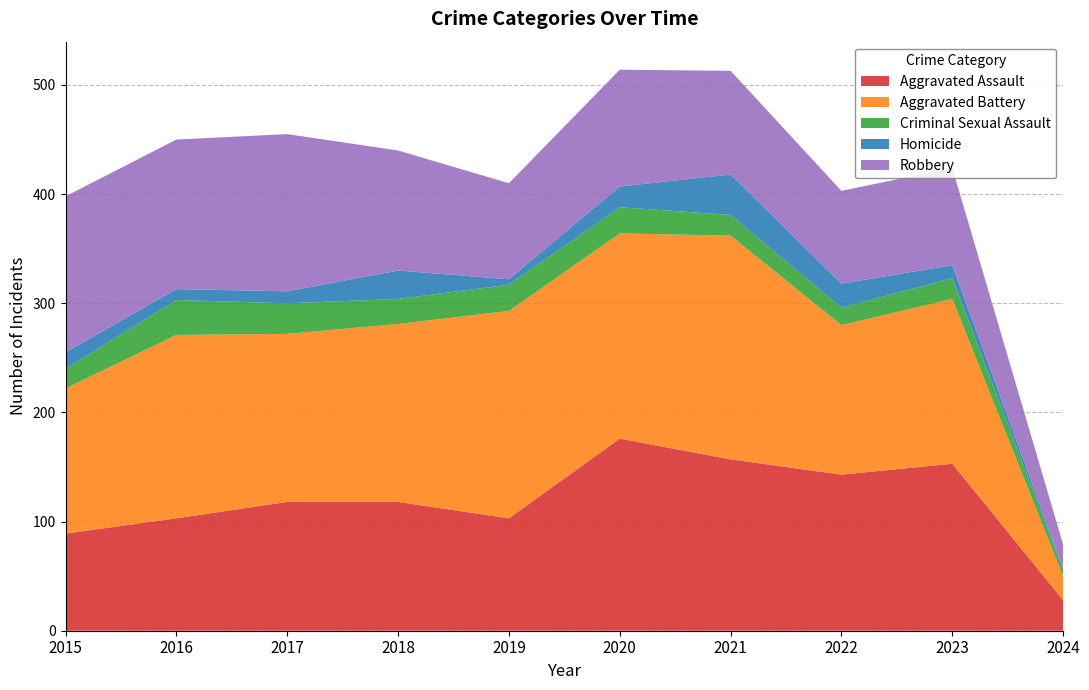

Reading left to right, list all the values displayed in this chart.

Aggravated Assault: 89	103	118	118	103	176	157	143	153	28
Aggravated Battery: 133	168	154	163	190	188	205	137	151	22
Criminal Sexual Assault: 18	32	28	23	24	24	19	16	19	6
Homicide: 15	10	11	26	5	19	37	22	12	1
Robbery: 143	137	144	110	88	107	95	85	89	22